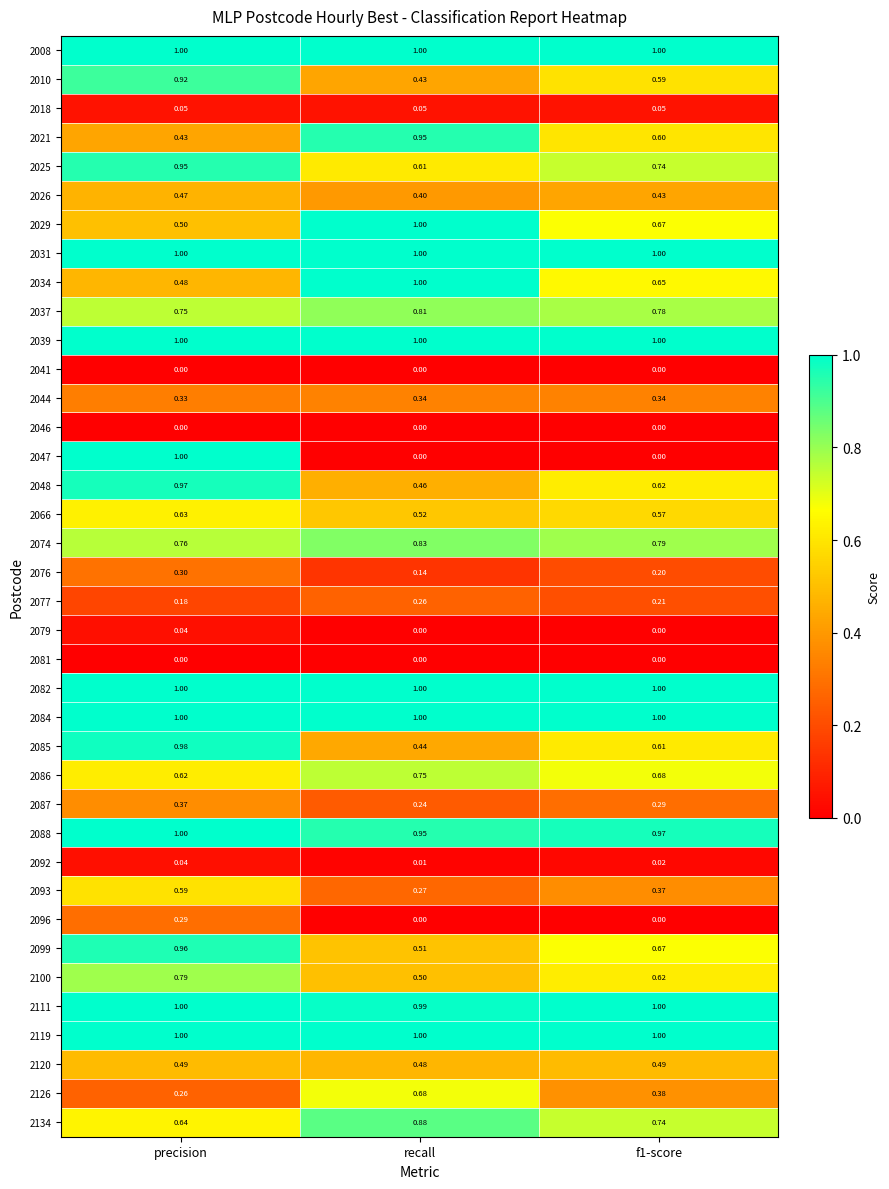

Which series has the widest spread of values?

2047